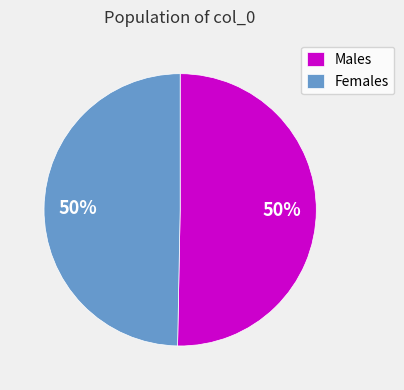

Is it true that Females is 50% of the pie?

True